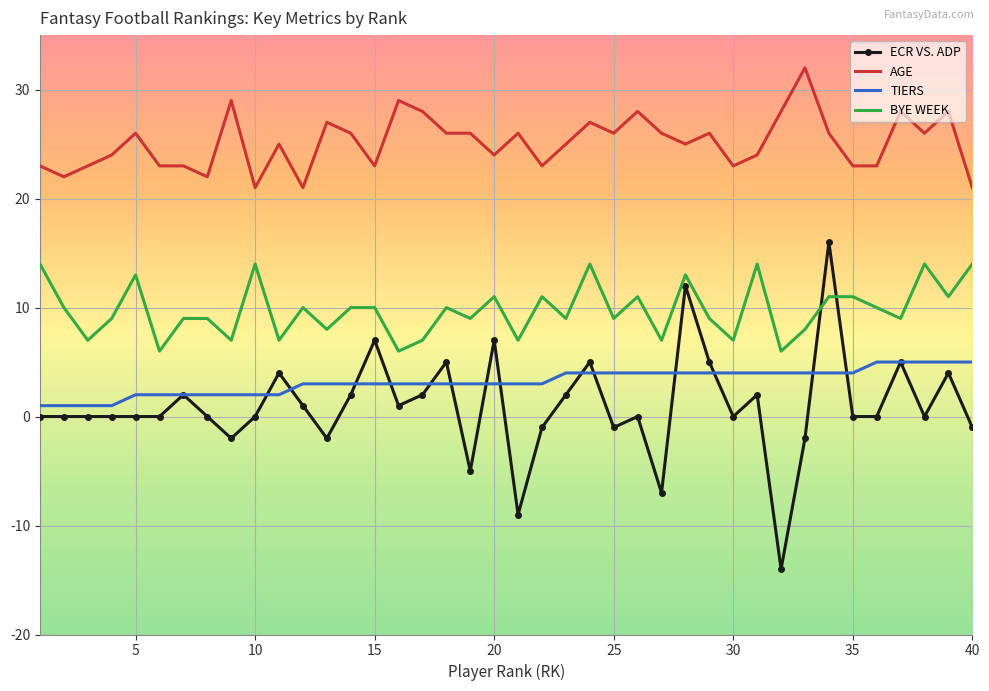

What is the highest value of the AGE series?

32